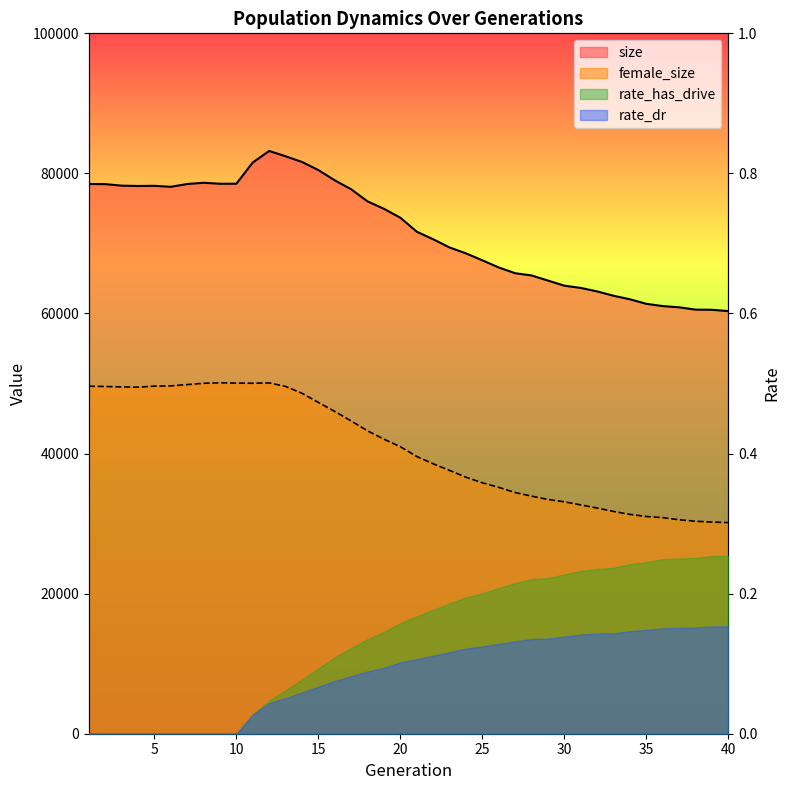

In size, how many points are higher than both neighbors (excluding endpoints)?

3